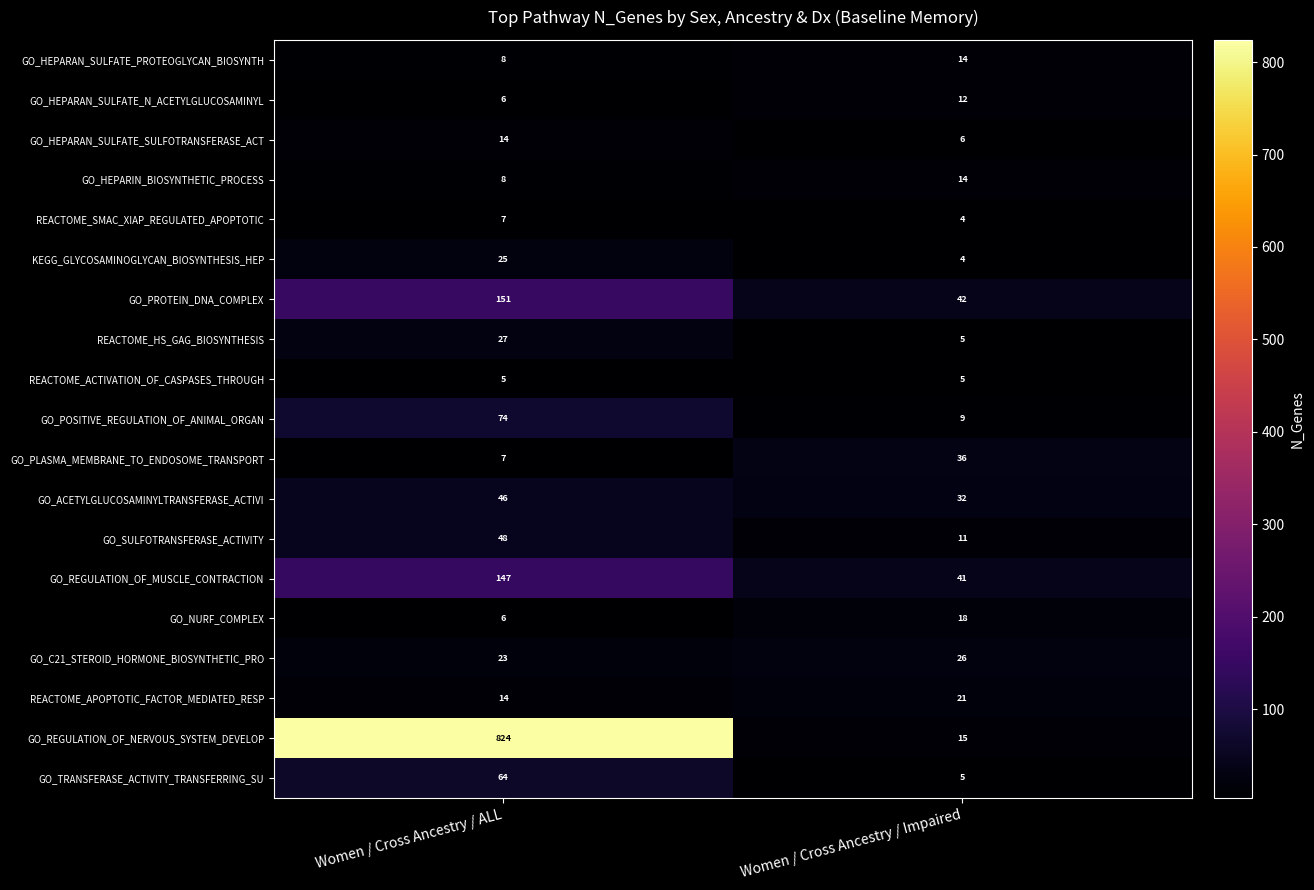

What is the approximate value of GO_HEPARIN_BIOSYNTHETIC_PROCESS at Women / Cross Ancestry / ALL?

8